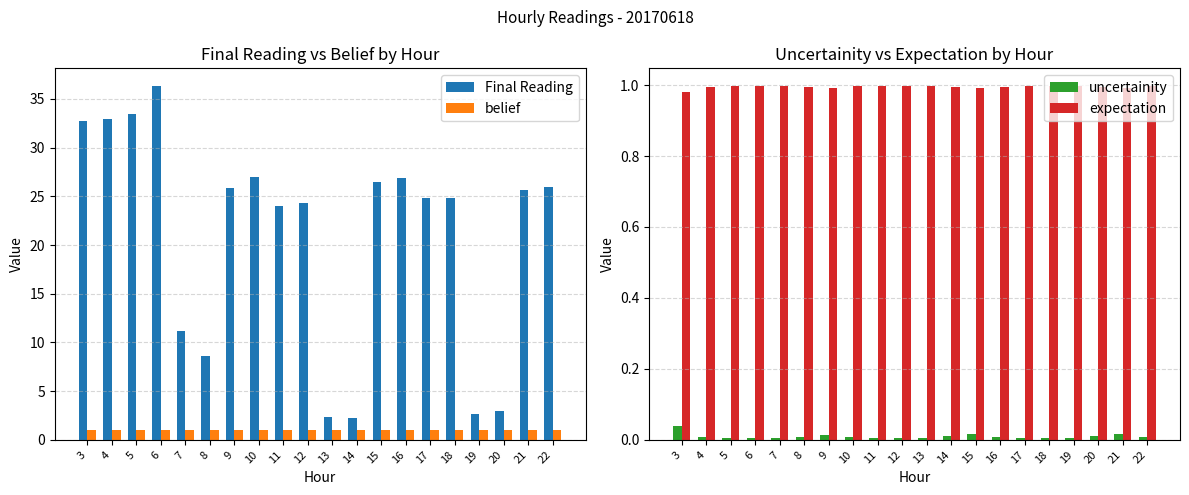

Where is uncertainity nearest to the value 0?

7